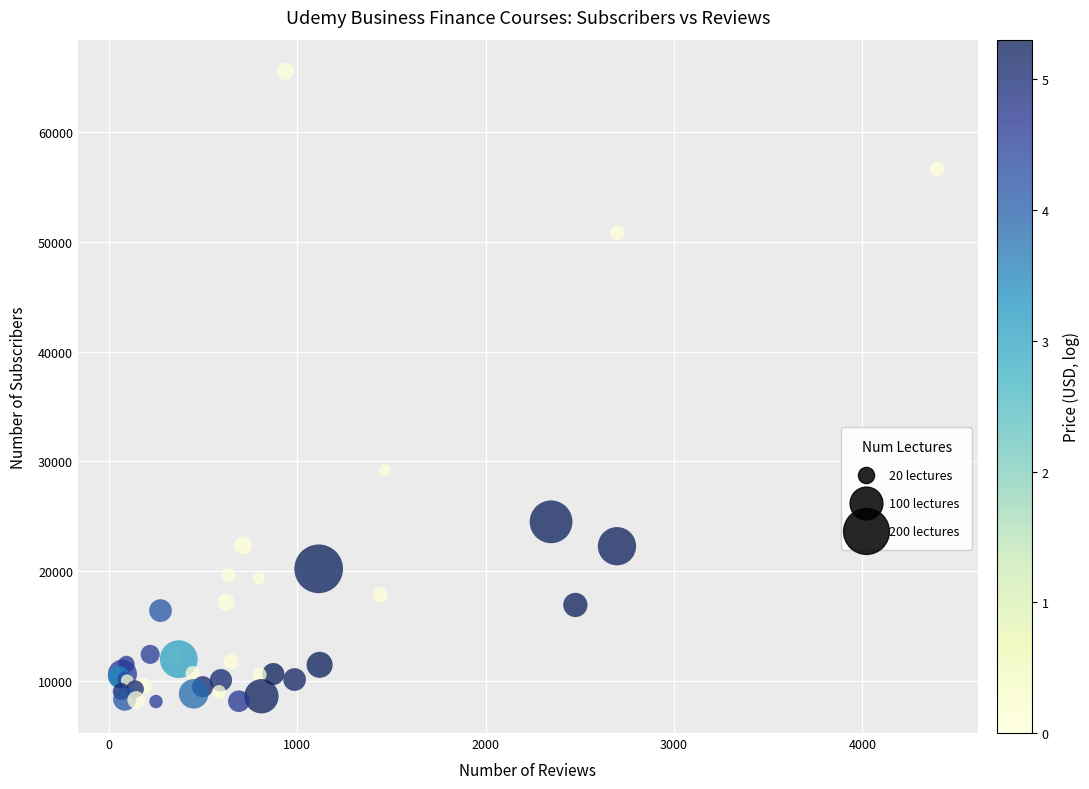

What Y value in the scatter plot is closest to 36835?

29167